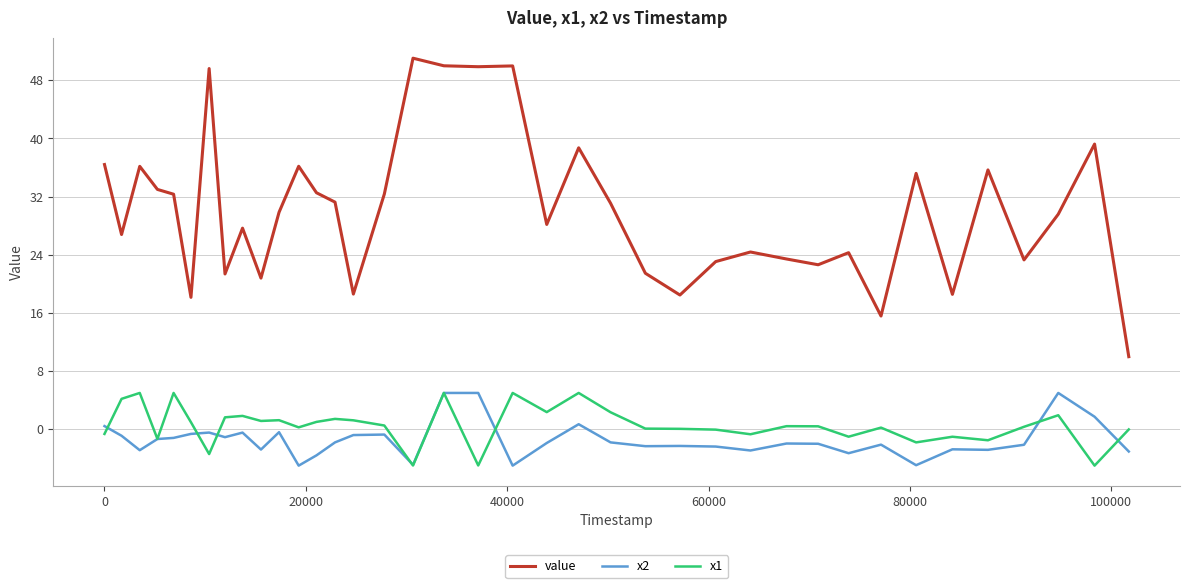

What is the smallest value displayed?

-5.0